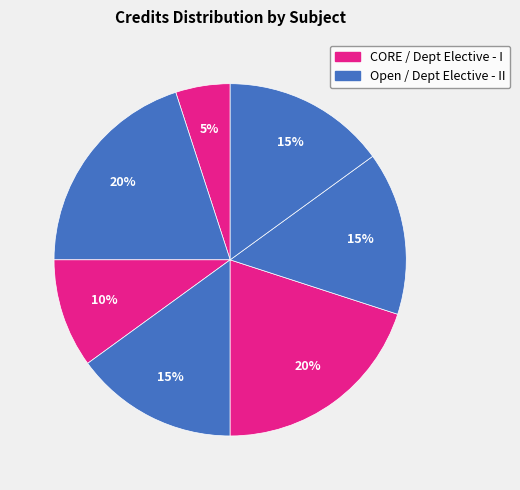

To the nearest percent, what is the average slice percentage?

14%